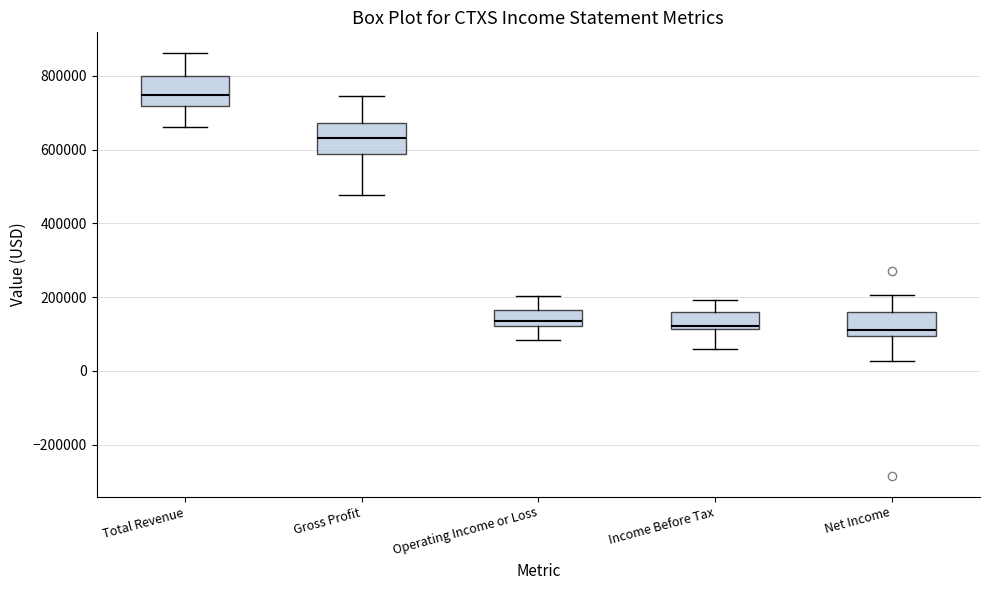

Which box's median line is the highest?

Total Revenue